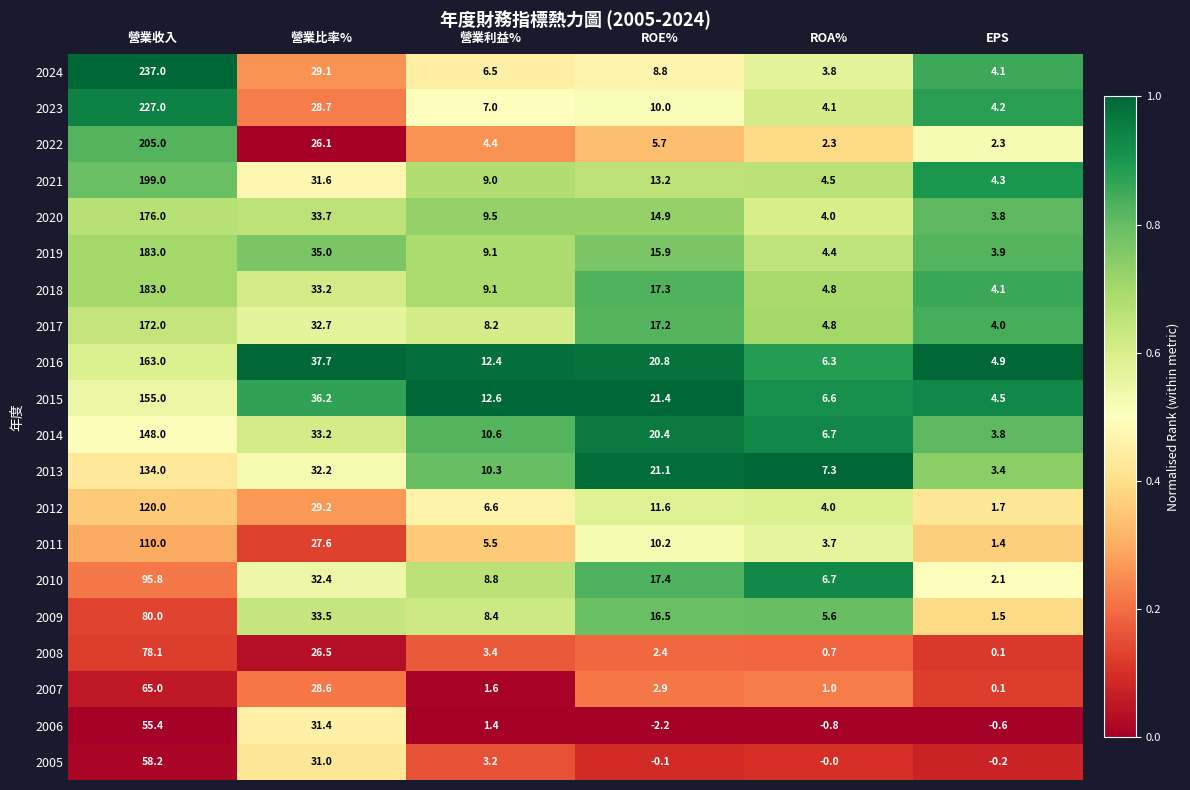

Count the number of data series in this chart.

20